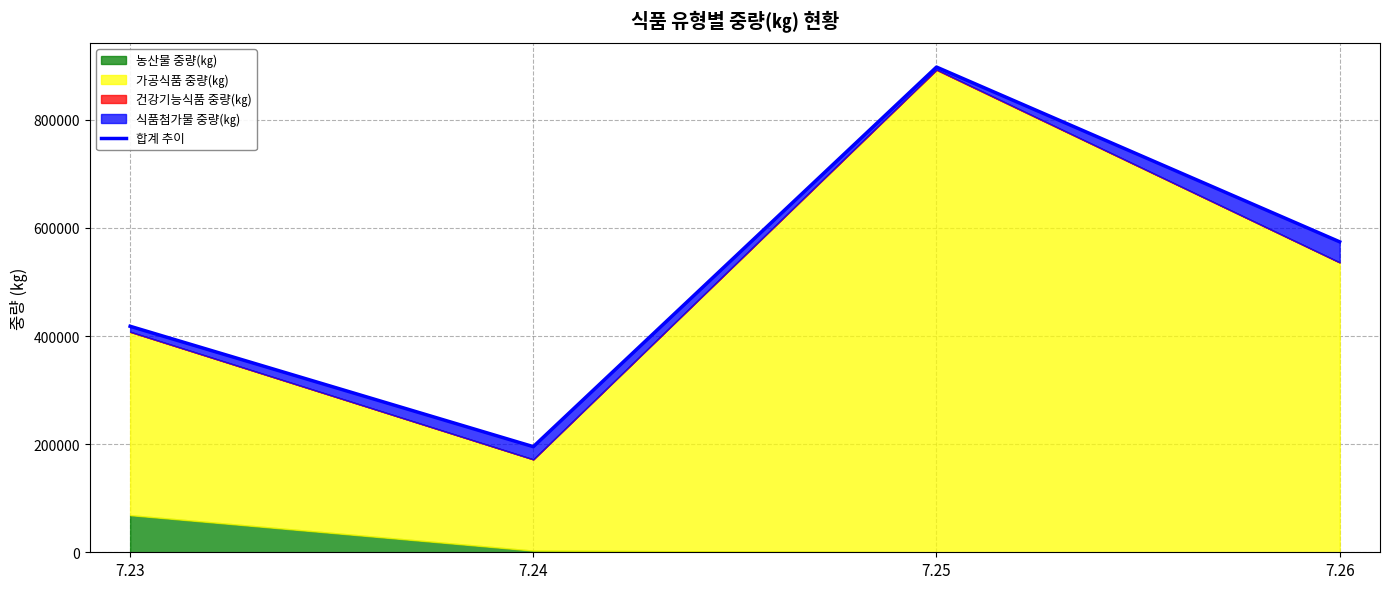

Which category has the lowest value across all series?

7.24